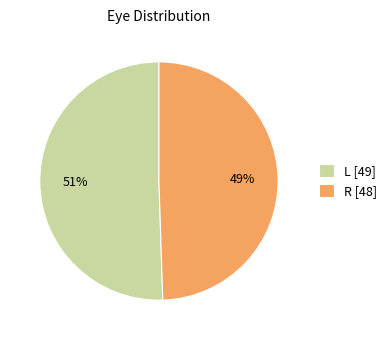

Between R and L, which is larger?

L